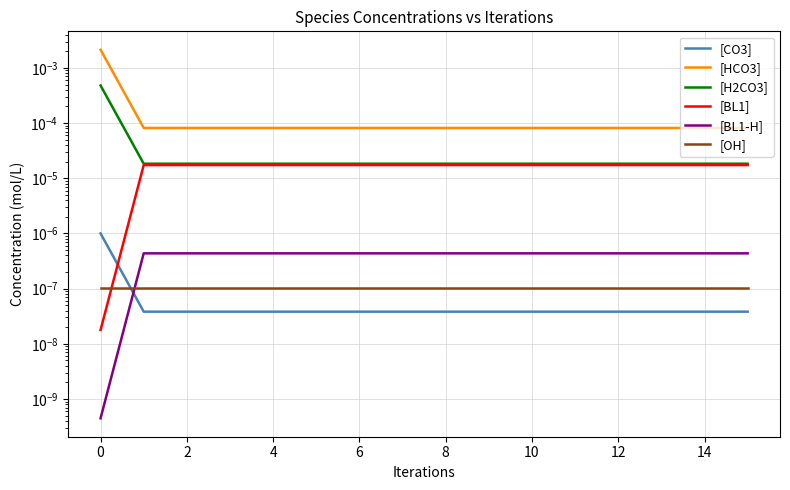

True or false: [CO3] has a value of 0.0 at 4.

True